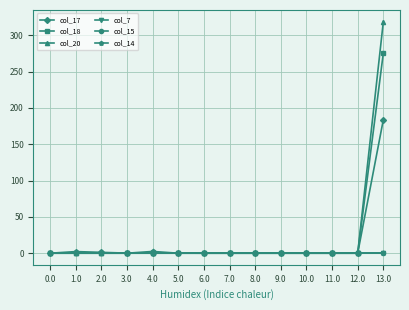

Rank the series at 1.0 from lowest to highest value.

col_18, col_20, col_7, col_15, col_14, col_17